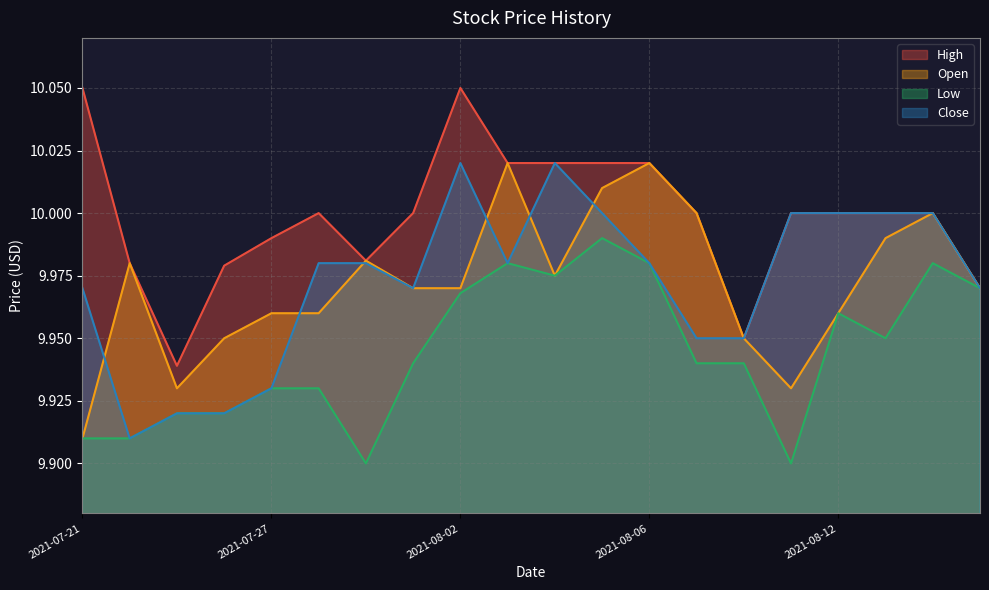

Rank the categories by Low value from highest to lowest.

2021-08-05, 2021-08-03, 2021-08-06, 2021-08-16, 2021-08-04, 2021-08-17, 2021-08-02, 2021-08-12, 2021-08-13, 2021-07-30, 2021-08-09, 2021-08-10, 2021-07-27, 2021-07-28, 2021-07-23, 2021-07-26, 2021-07-21, 2021-07-22, 2021-07-29, 2021-08-11